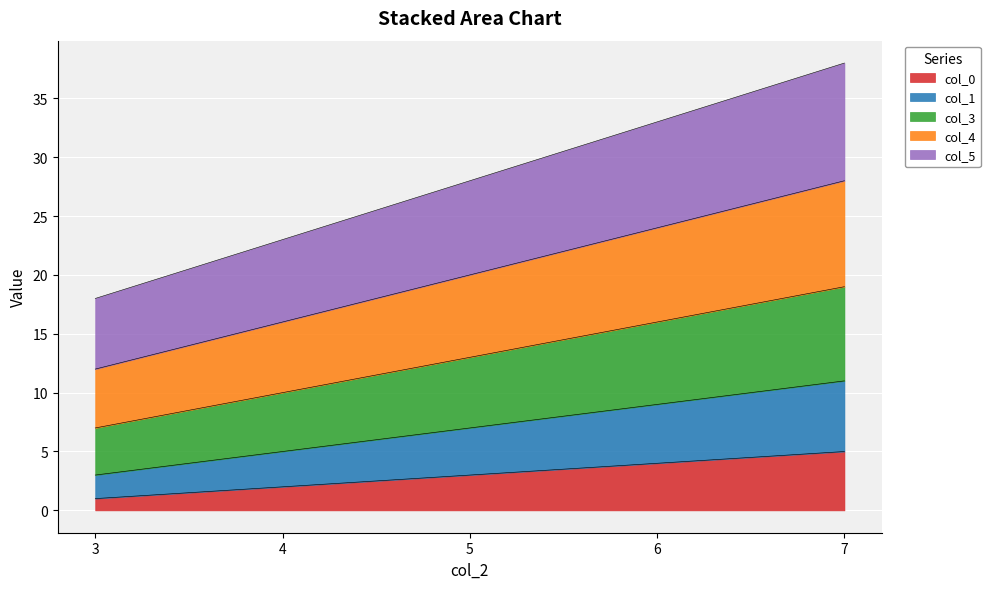

At which category is the sum across all series the highest?

7